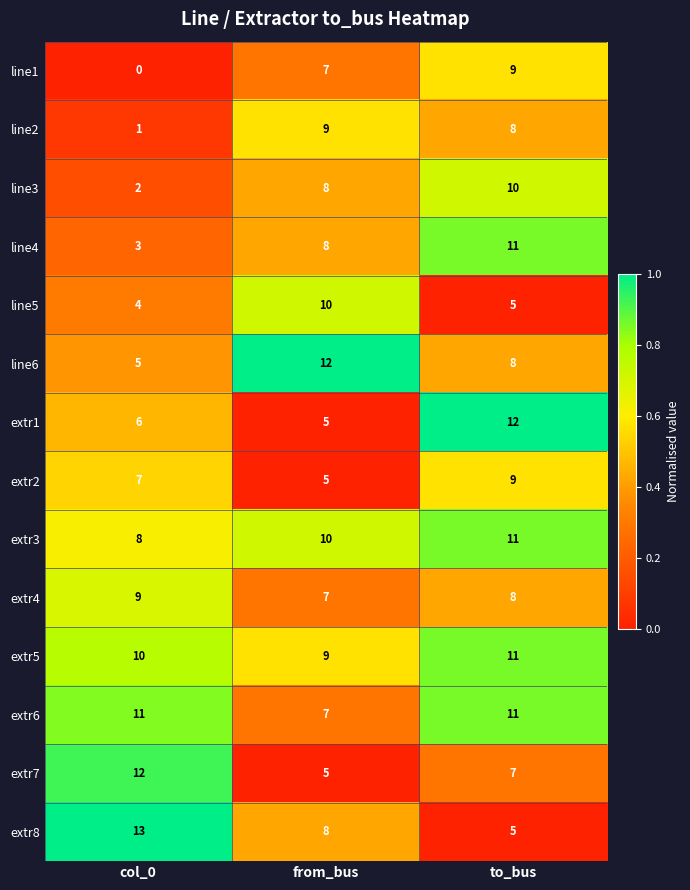

The extr8 series shows 8 at to_bus. True or false?

False